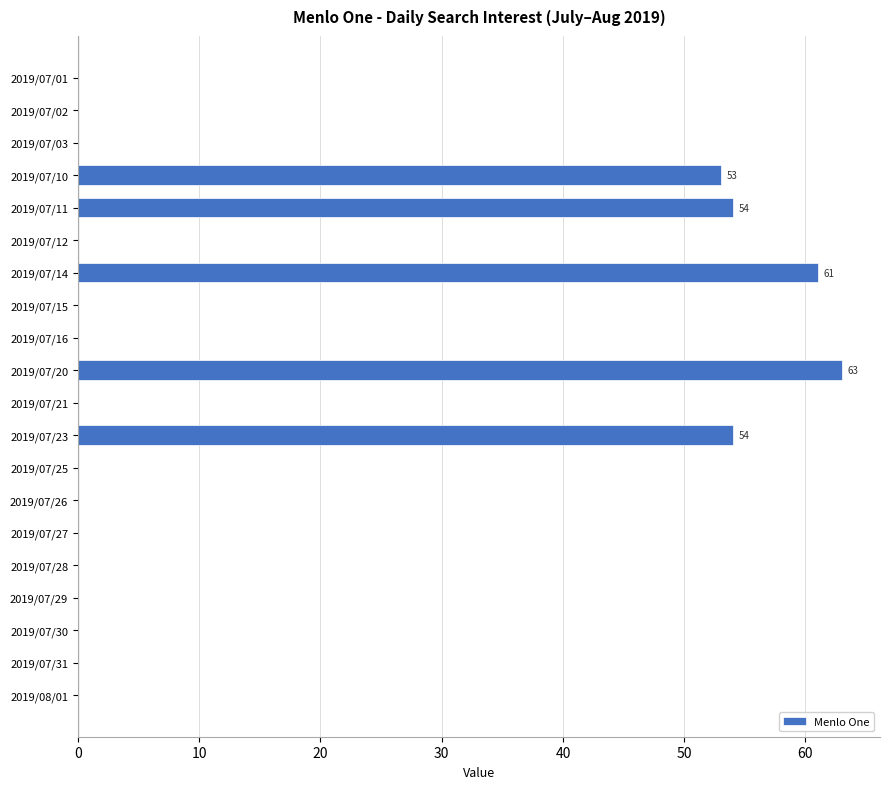

Reading top to bottom, transcribe all the data shown in this chart.

2019/07/01=0	2019/07/02=0	2019/07/03=0	2019/07/10=53	2019/07/11=54	2019/07/12=0	2019/07/14=61	2019/07/15=0	2019/07/16=0	2019/07/20=63	2019/07/21=0	2019/07/23=54	2019/07/25=0	2019/07/26=0	2019/07/27=0	2019/07/28=0	2019/07/29=0	2019/07/30=0	2019/07/31=0	2019/08/01=0